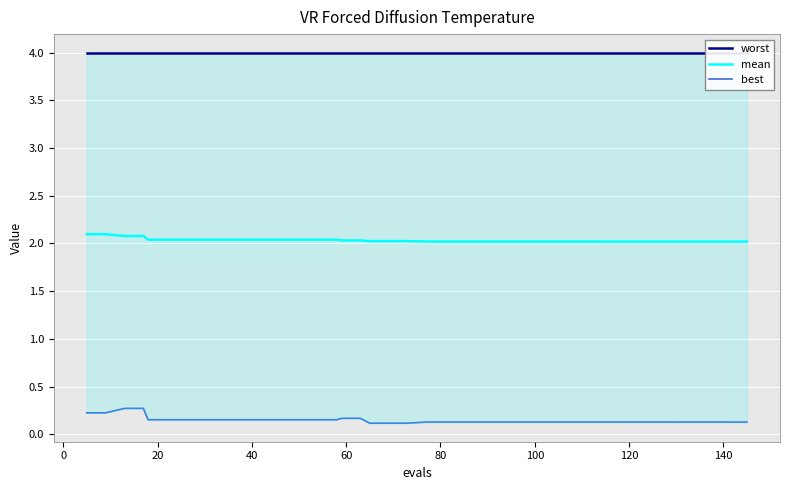

Is the value of mean at 120 greater than the value of worst at 21?

No